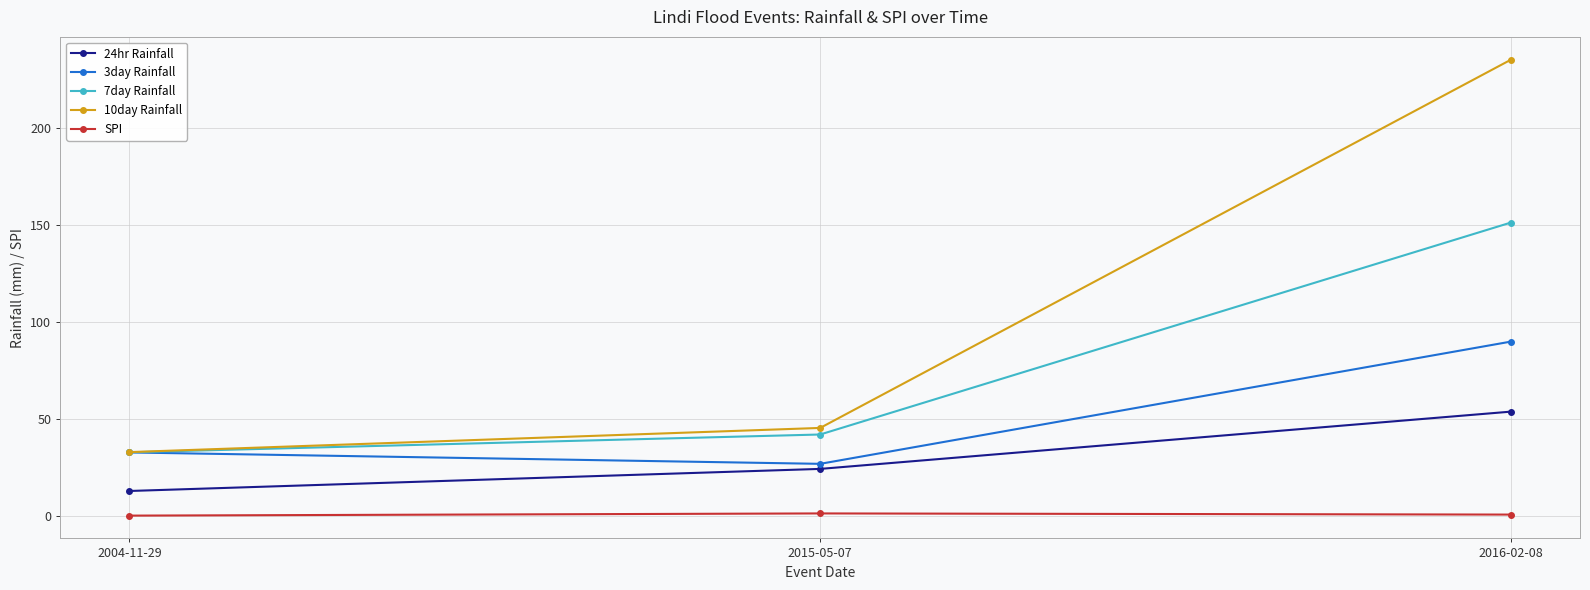

Rank the series at 2016-02-08 from lowest to highest value.

SPI, 24hr Rainfall, 3day Rainfall, 7day Rainfall, 10day Rainfall